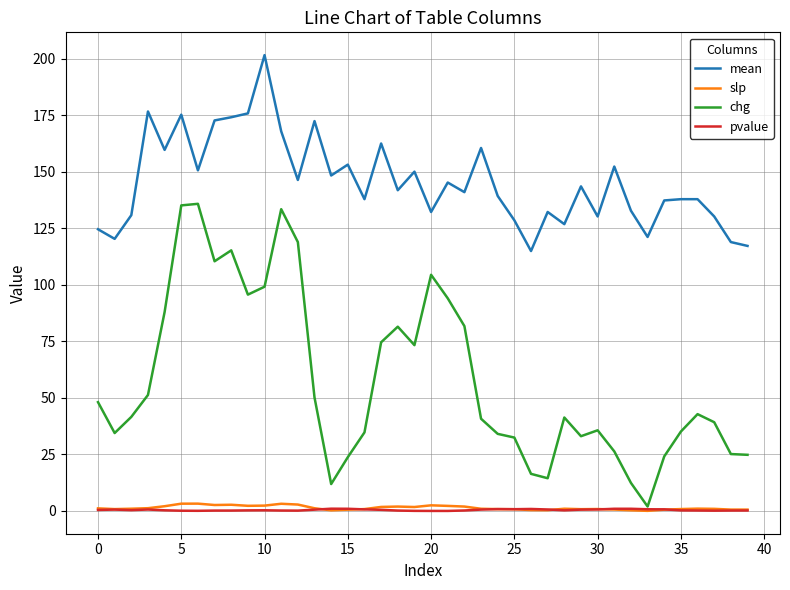

Which series has the widest spread of values?

chg